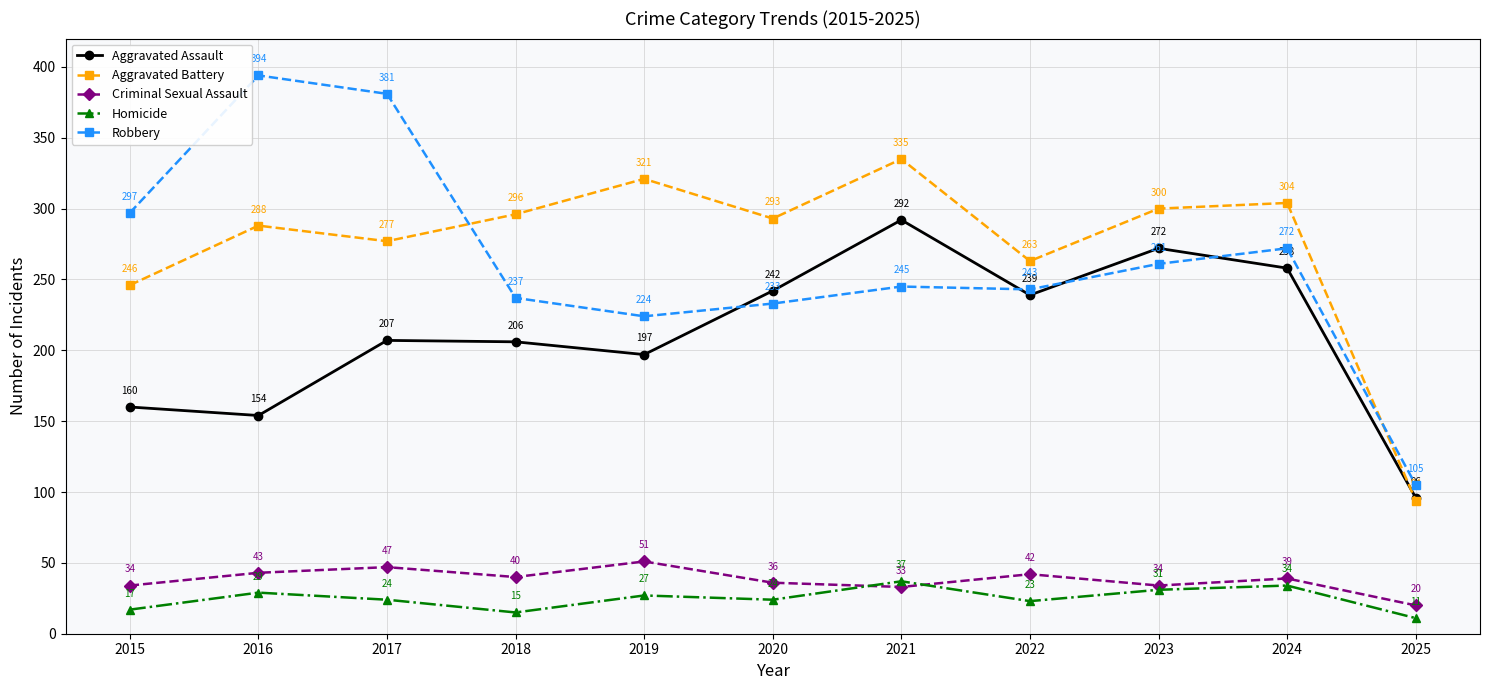

At how many categories does at least one series exceed 368?

2